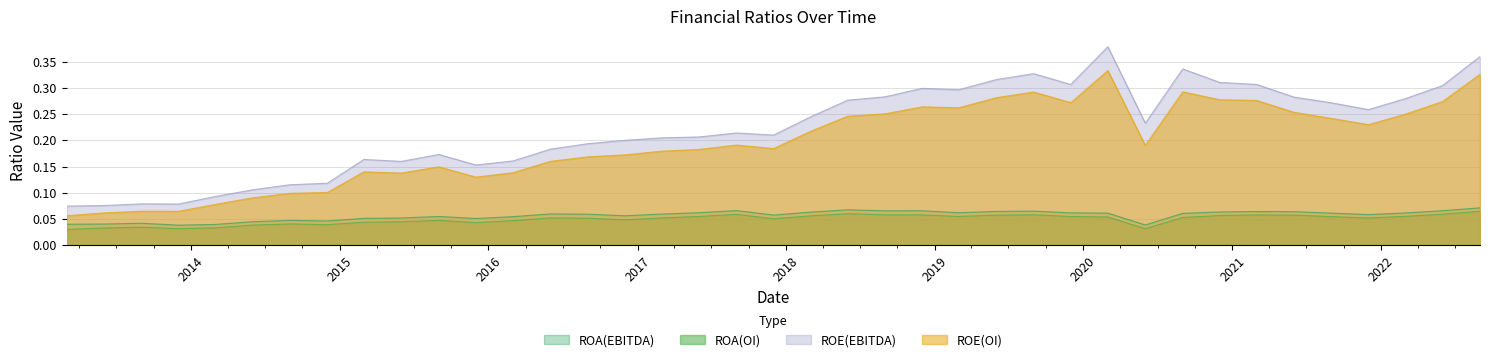

What is the total value across all series at 2020-03-01?

0.8